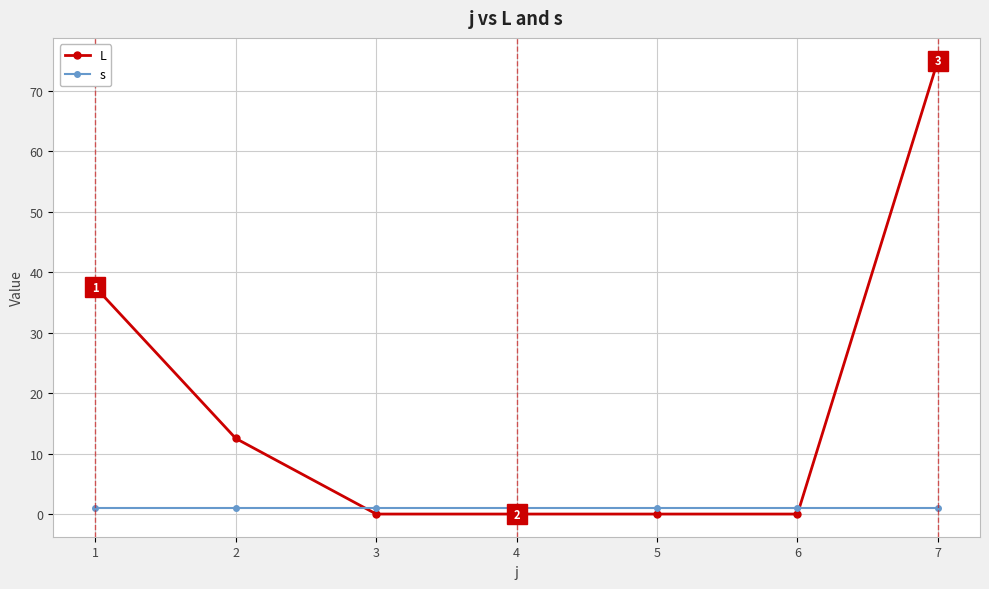

What is the approximate value of s at 4?

1.0